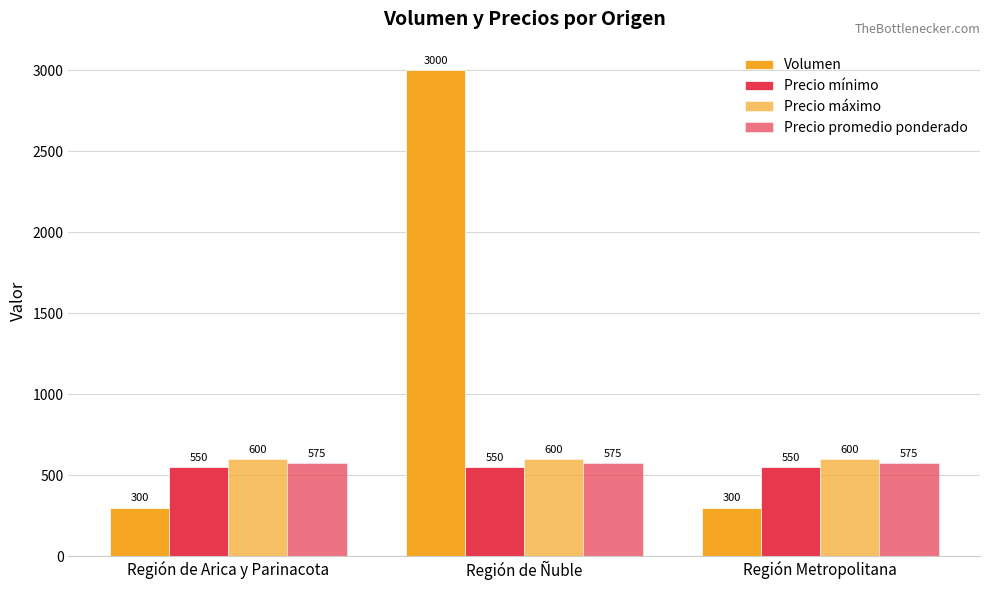

True or false: Volumen has a value of 3000 at Región de Ñuble.

True